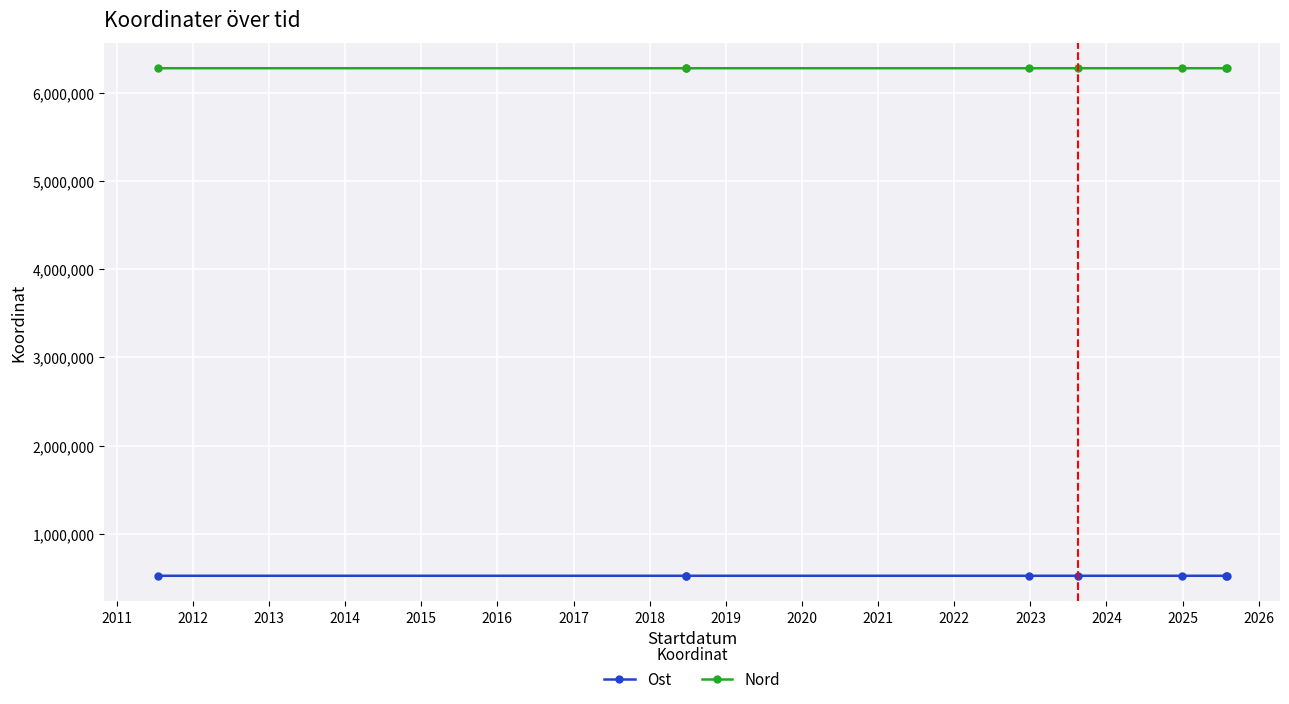

What is the lowest value of the Nord series?

6280715.2